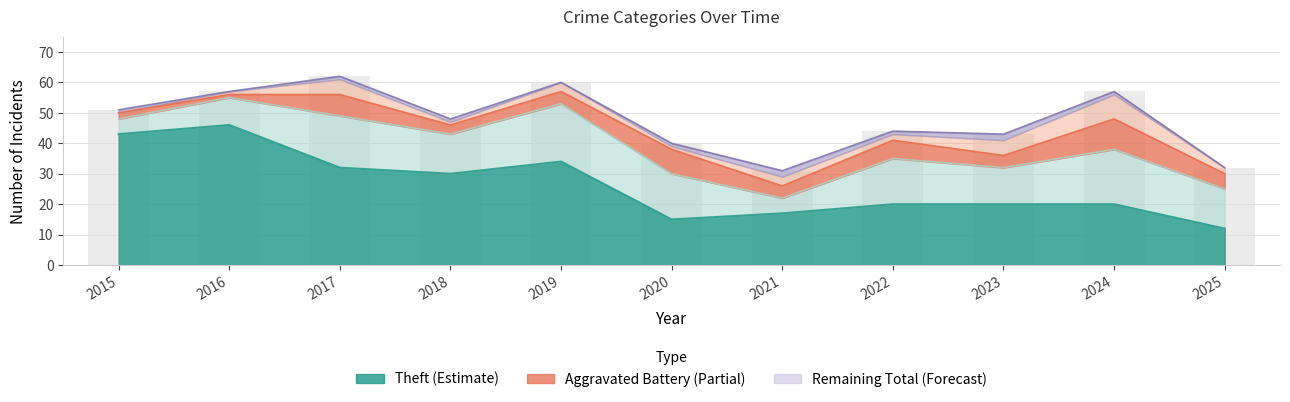

The value at 2015 is 23. True or false?

False